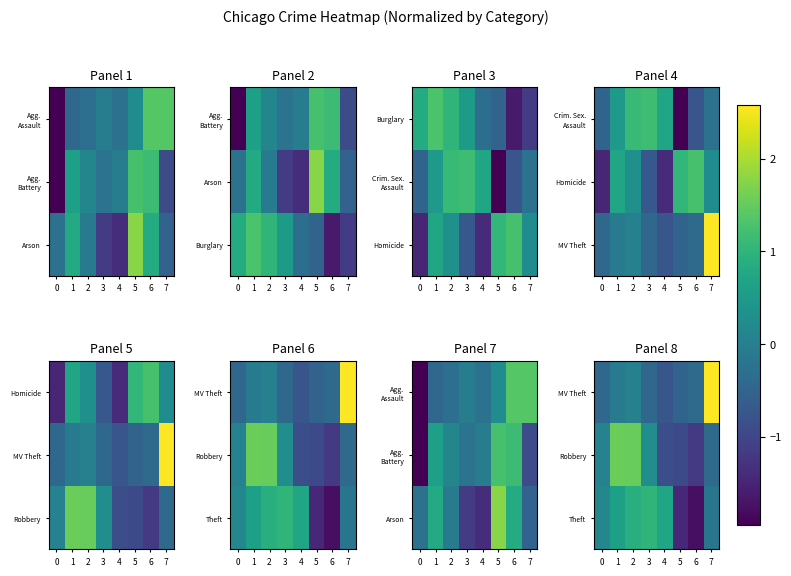

Rank the categories by Robbery value from highest to lowest.

1, 2, 3, 0, 7, 4, 5, 6